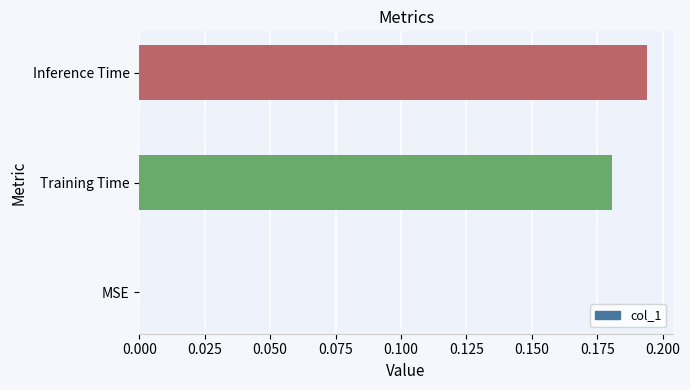

The value at MSE is 0.1. True or false?

False